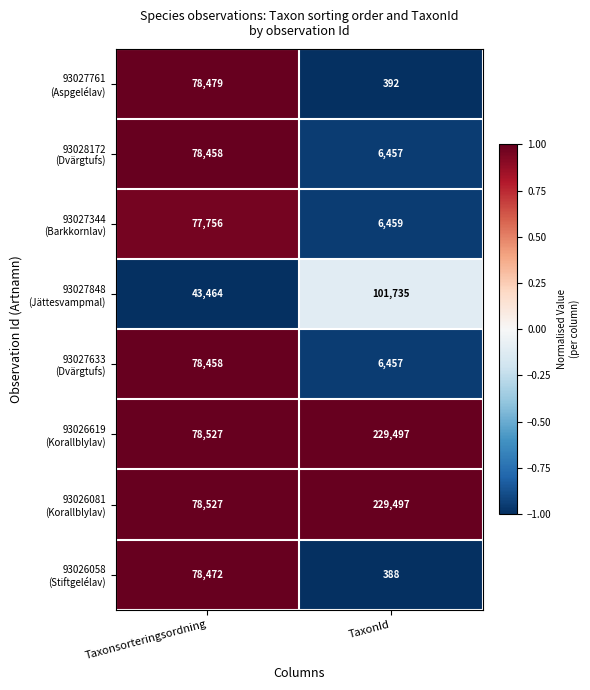

At which category does the chart reach its peak across all series?

TaxonId